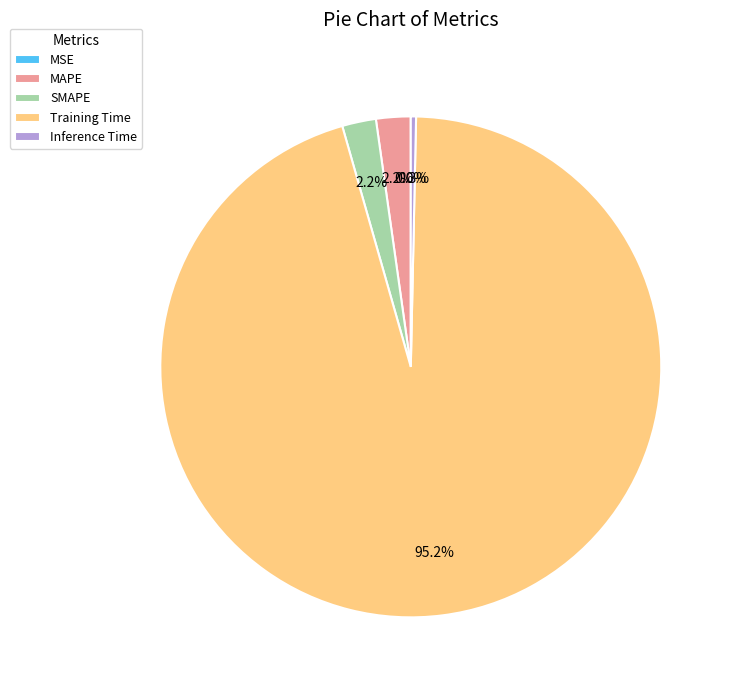

What is the largest slice in the pie chart?

Training Time